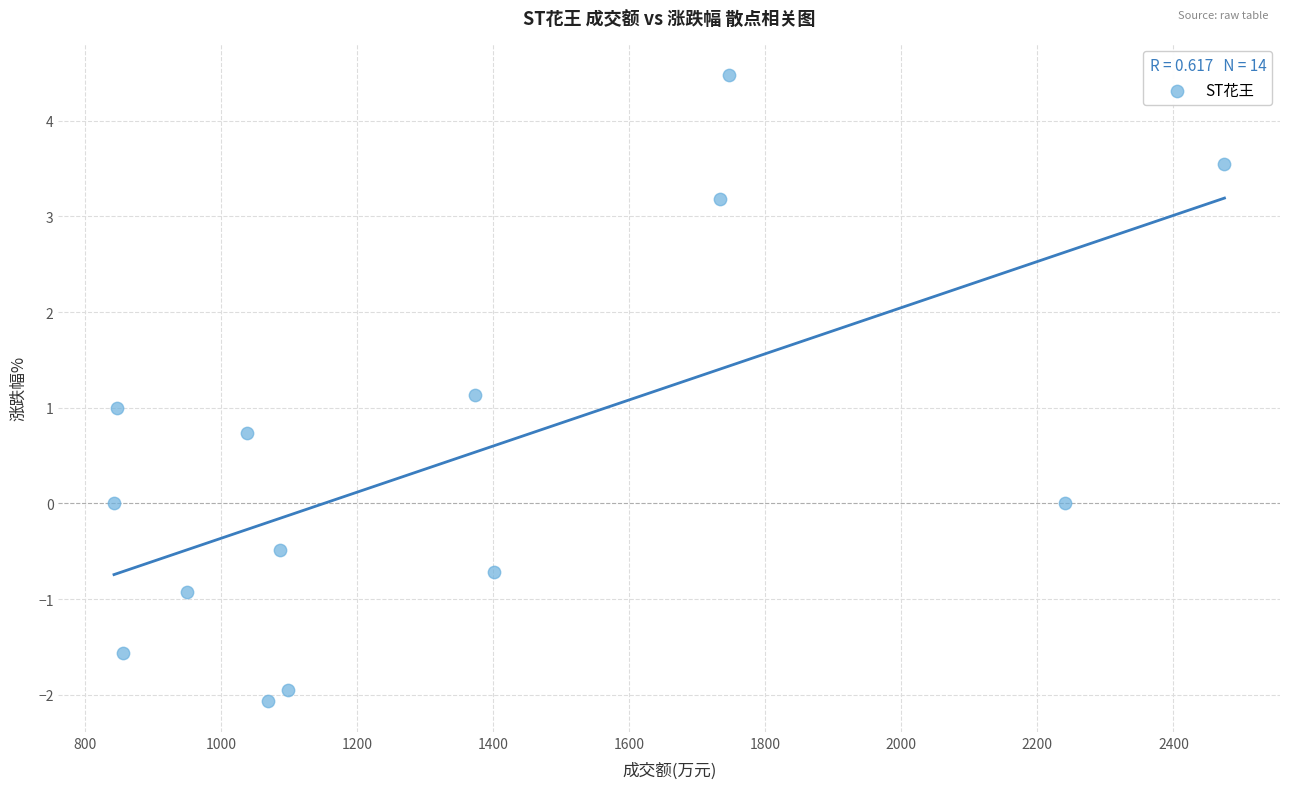

What is the range of Y values (max minus min)?

6.5